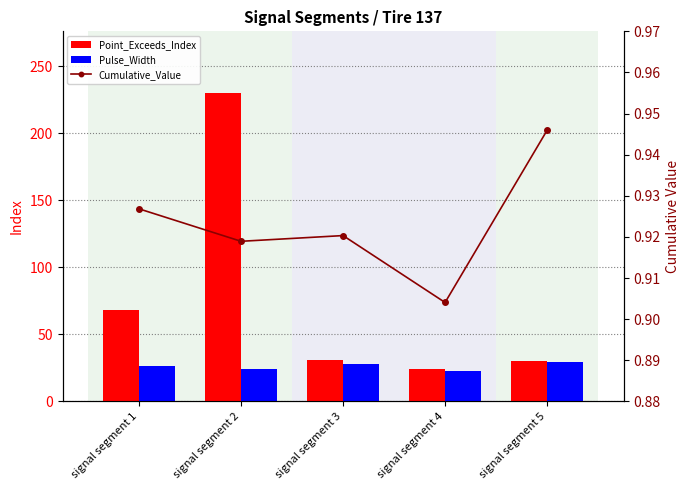

What is the difference between the second highest and second lowest values in the Point_Exceeds_Index series?

38.0